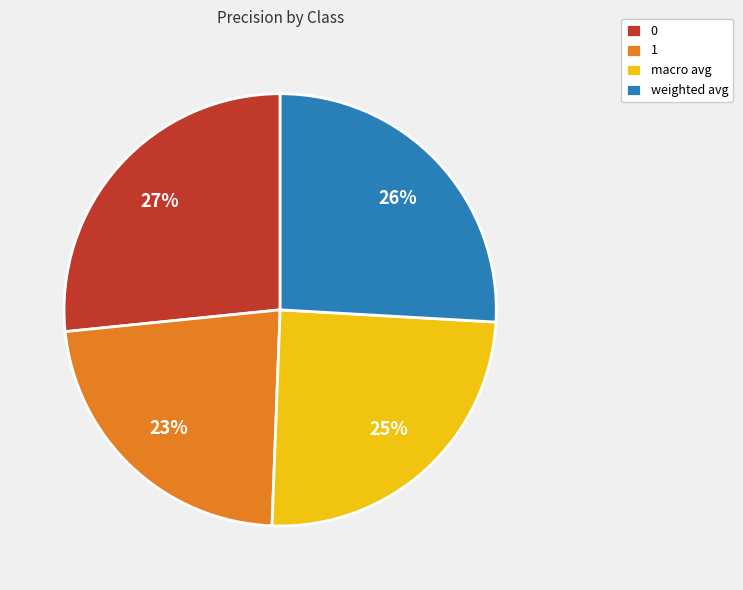

Combined, do 1 and macro avg account for over 50%?

No